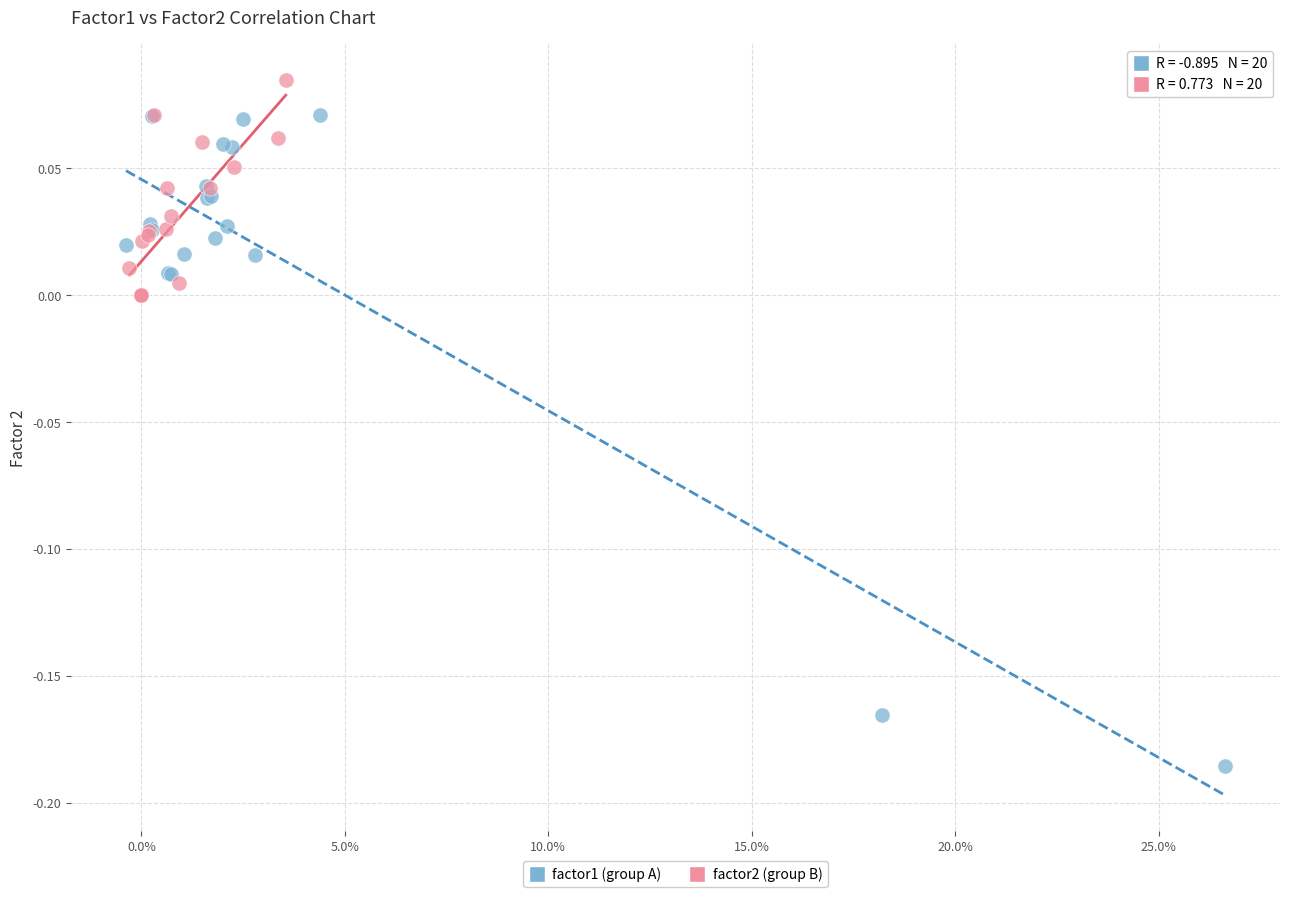

Which series reaches the maximum Y coordinate?

factor2 (group B)